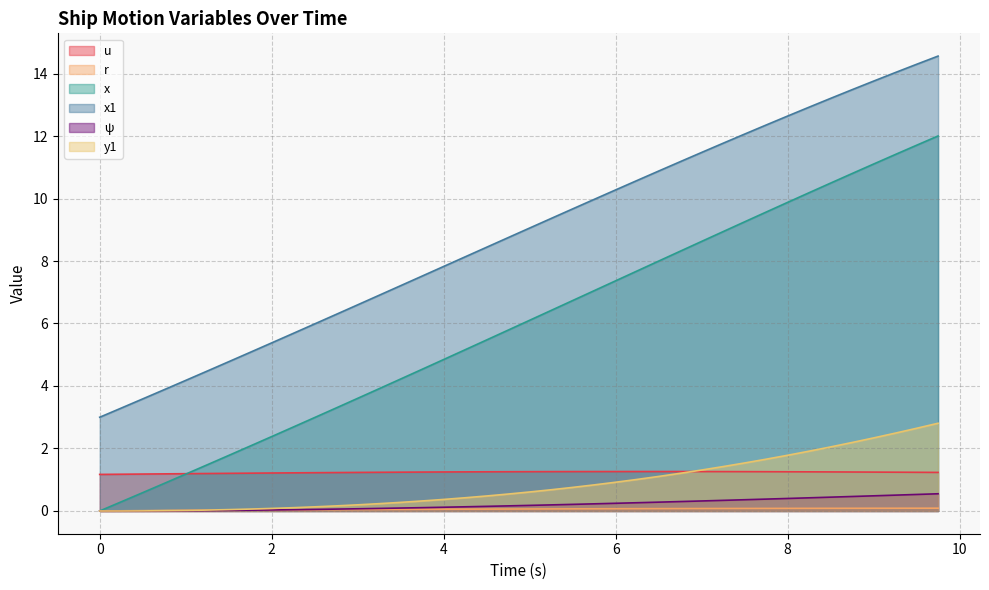

Between 3.0 and 1.0, which is larger?

3.0